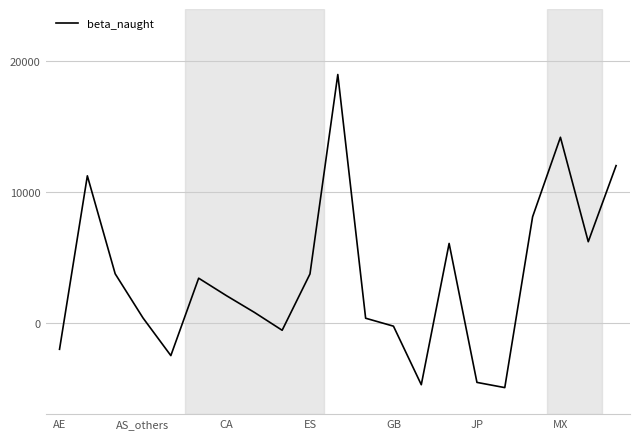

What is the difference between the maximum and minimum values?

23957.2